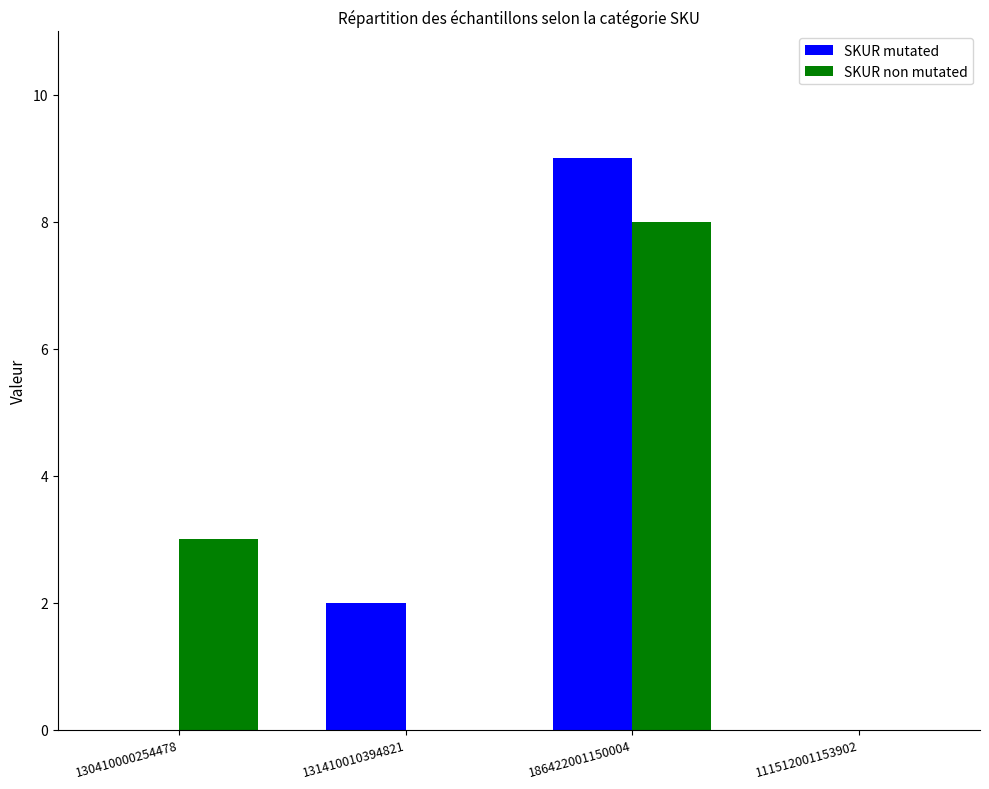

Reading left to right, what are all the values shown in this chart?

SKUR mutated: 0	2	9	0
SKUR non mutated: 3	0	8	0